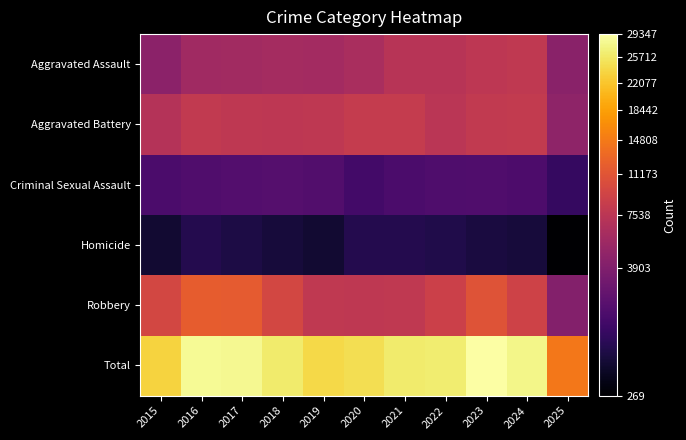

Reading right to left, extract all data points from this chart.

Aggravated Assault: 2025=4414	2024=7905	2023=7712	2022=7281	2021=7242	2020=6265	2019=5841	2018=6002	2017=5793	2016=5713	2015=4480
Aggravated Battery: 2025=4697	2024=8182	2023=8080	2022=7495	2021=8346	2020=8320	2019=7858	2018=7734	2017=7845	2016=8085	2015=7018
Criminal Sexual Assault: 2025=1163	2024=1780	2023=1871	2022=1843	2021=1757	2020=1506	2019=1931	2018=2055	2017=1994	2016=1871	2015=1714
Homicide: 2025=269	2024=589	2023=632	2022=730	2021=806	2020=787	2019=499	2018=588	2017=672	2016=786	2015=496
Robbery: 2025=4045	2024=9116	2023=11052	2022=8964	2021=7920	2020=7855	2019=7995	2018=9681	2017=11881	2016=11960	2015=9638
Total: 2025=14588	2024=27572	2023=29347	2022=26313	2021=26071	2020=24733	2019=24124	2018=26060	2017=28185	2016=28415	2015=23346